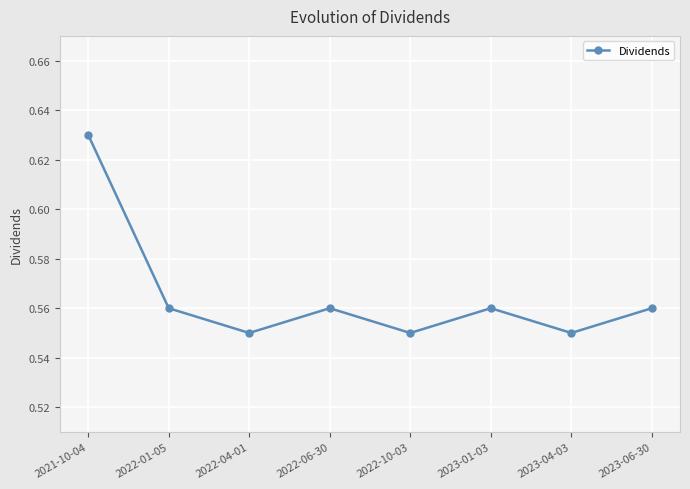

At which category does the data reach its first local valley?

2022-04-01